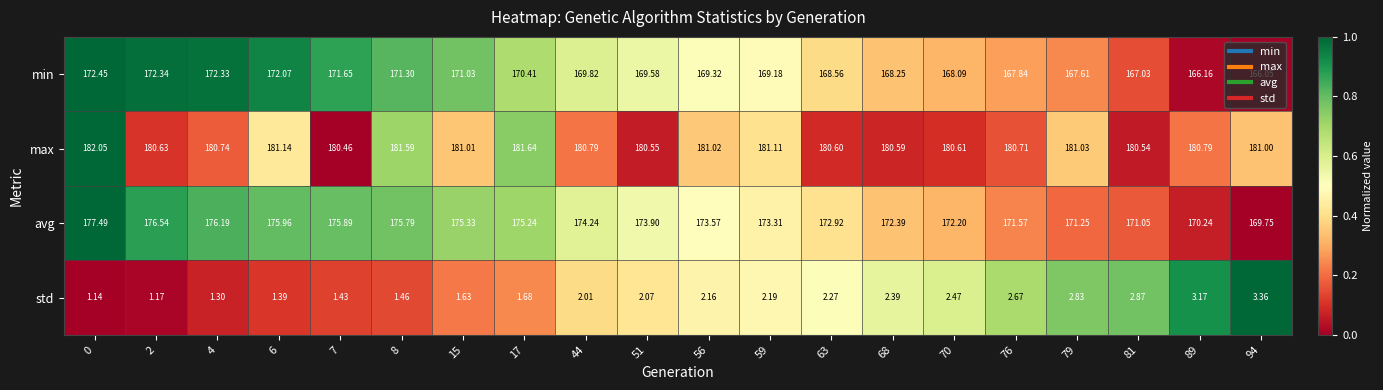

Is the value of avg at 15 greater than the value of max at 63?

No